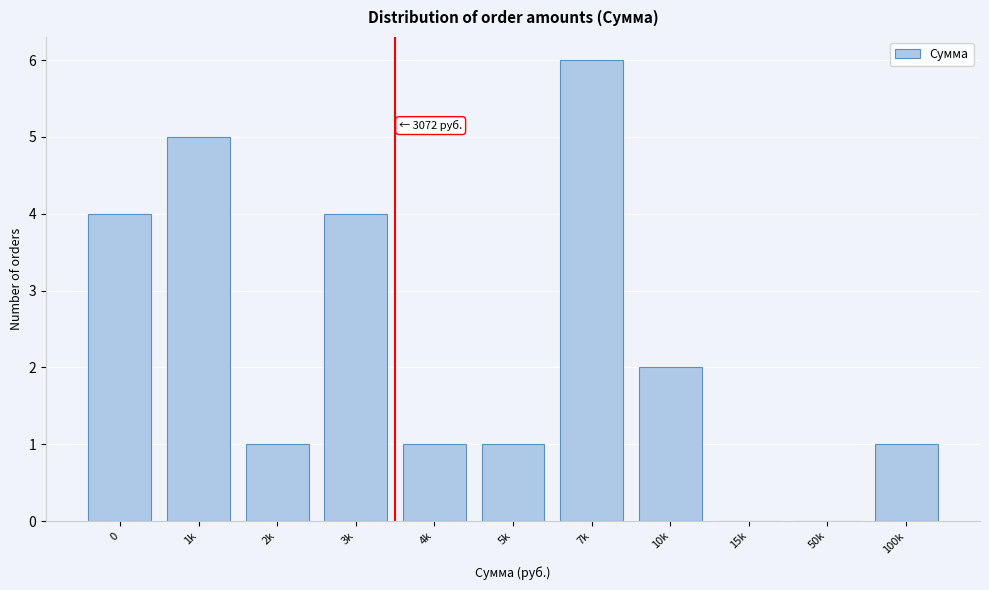

Reading left to right, transcribe all the data shown in this chart.

0=4	1k=5	2k=1	3k=4	4k=1	5k=1	7k=6	10k=2	15k=0	50k=0	100k=1